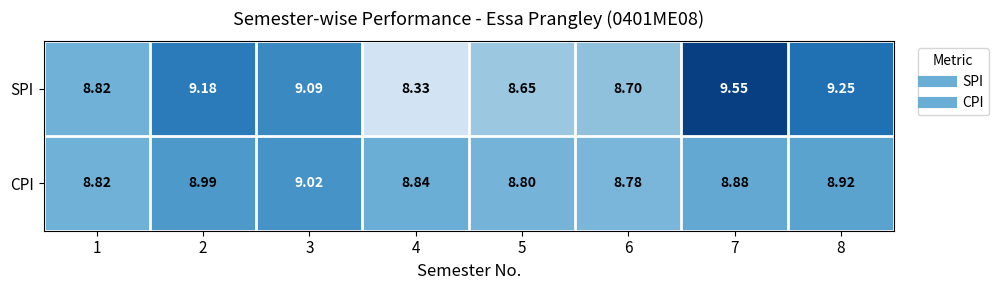

At which category is the sum across all series the highest?

7